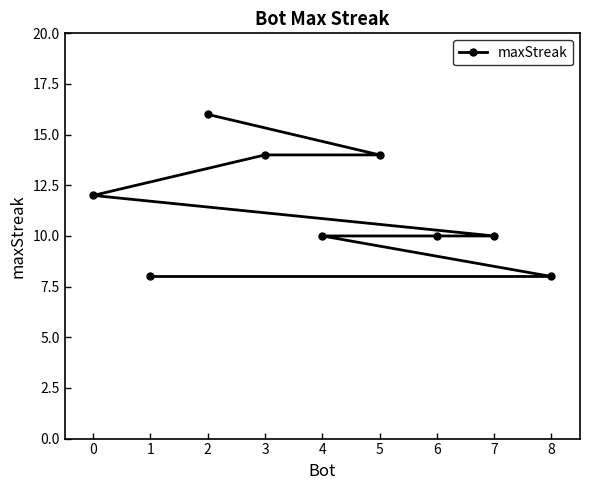

Reading left to right, extract all data points from this chart.

0=12	1=8	2=16	3=14	4=10	5=14	6=10	7=10	8=8